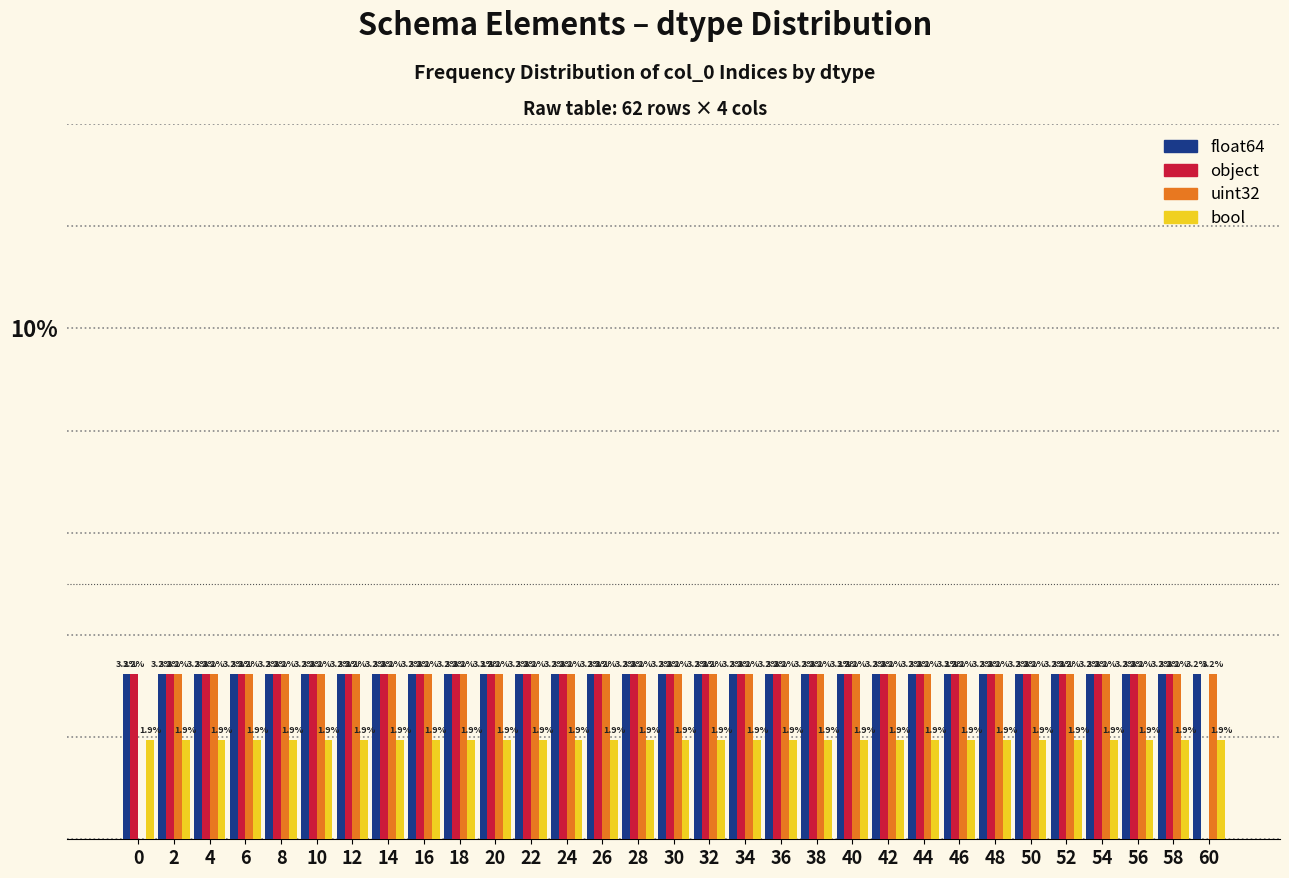

Which series has the largest total across all categories?

float64